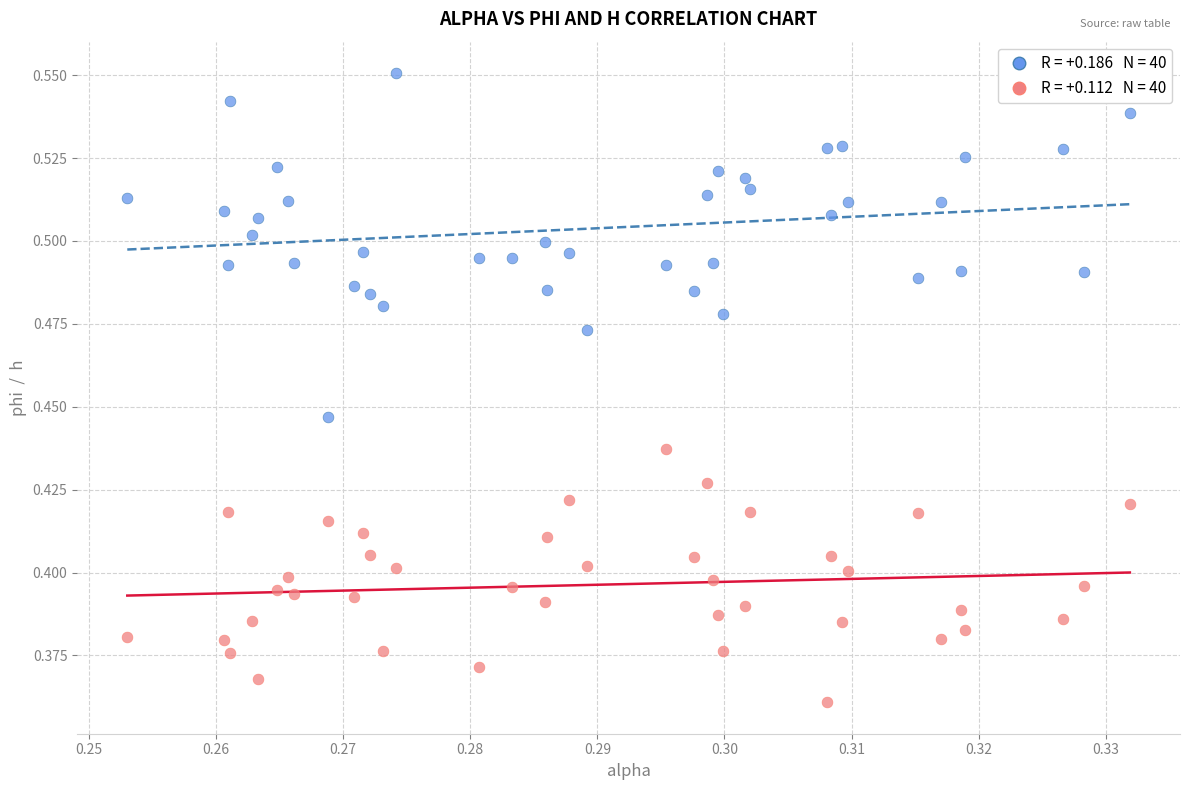

How many data points are displayed?

80